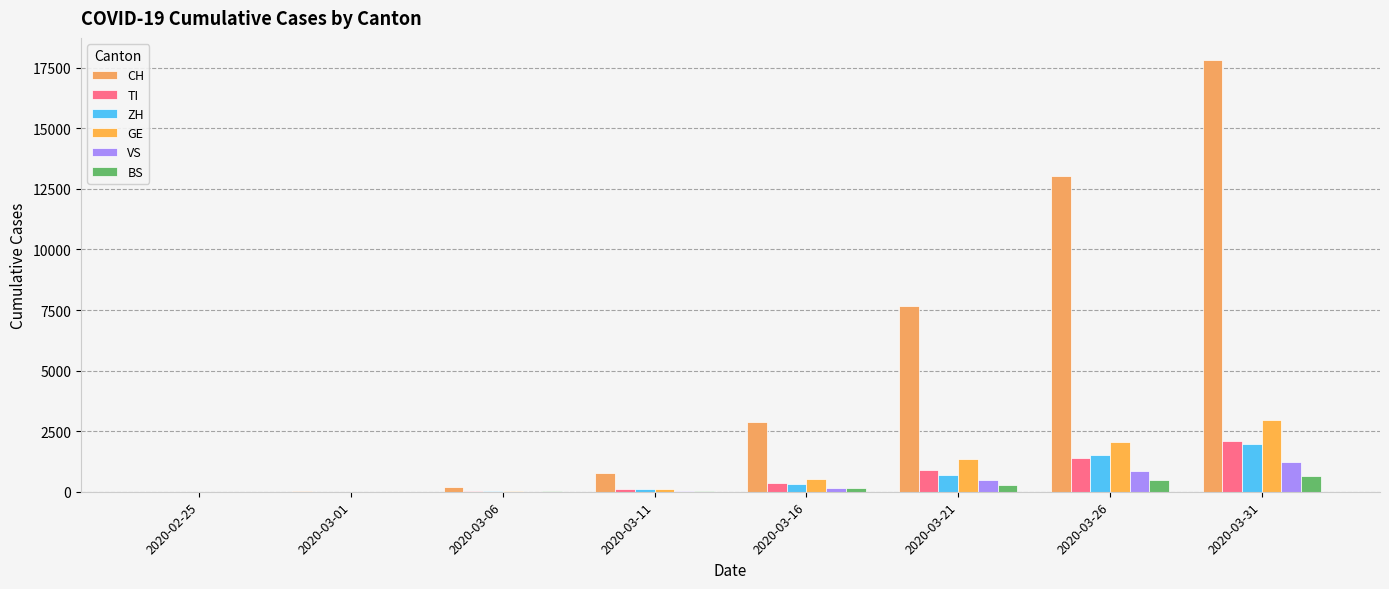

Count the number of data series in this chart.

6